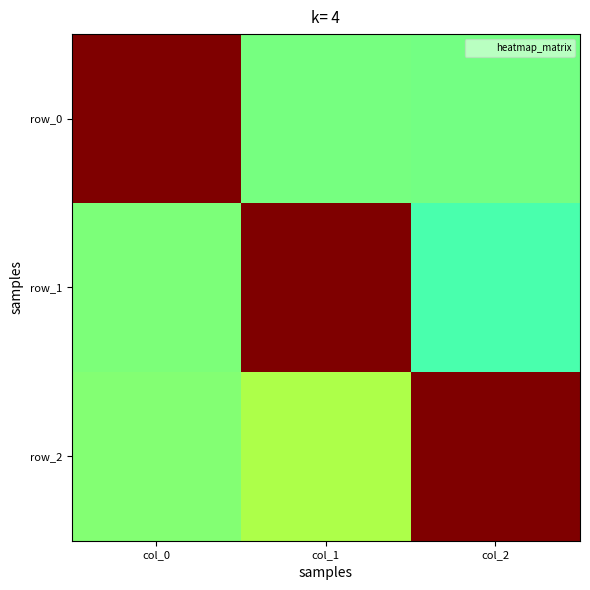

Count the number of data series in this chart.

3